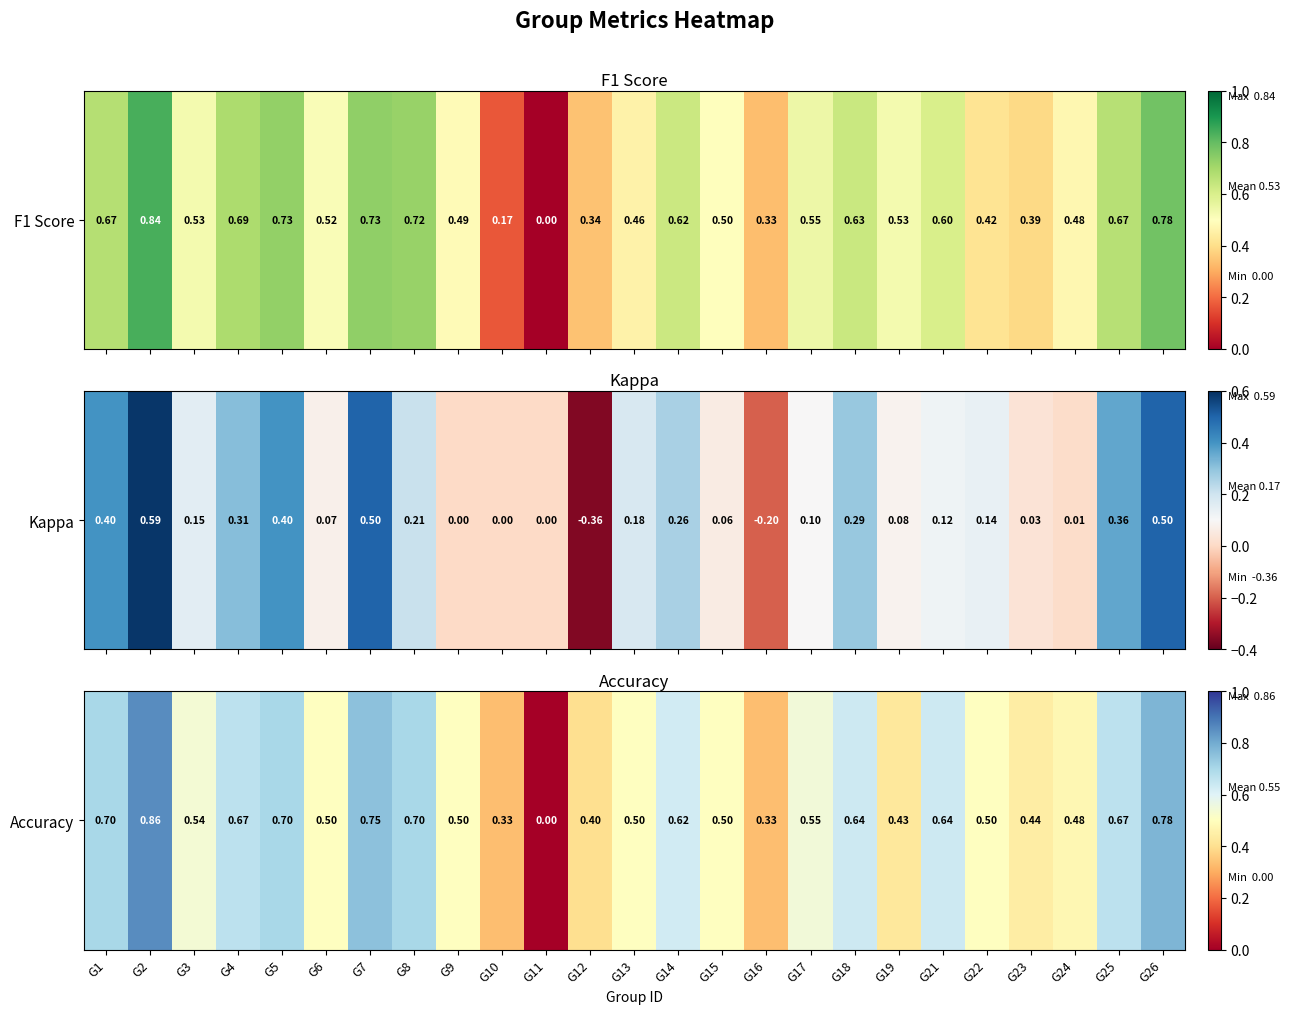

Read the value at G7.

0.8